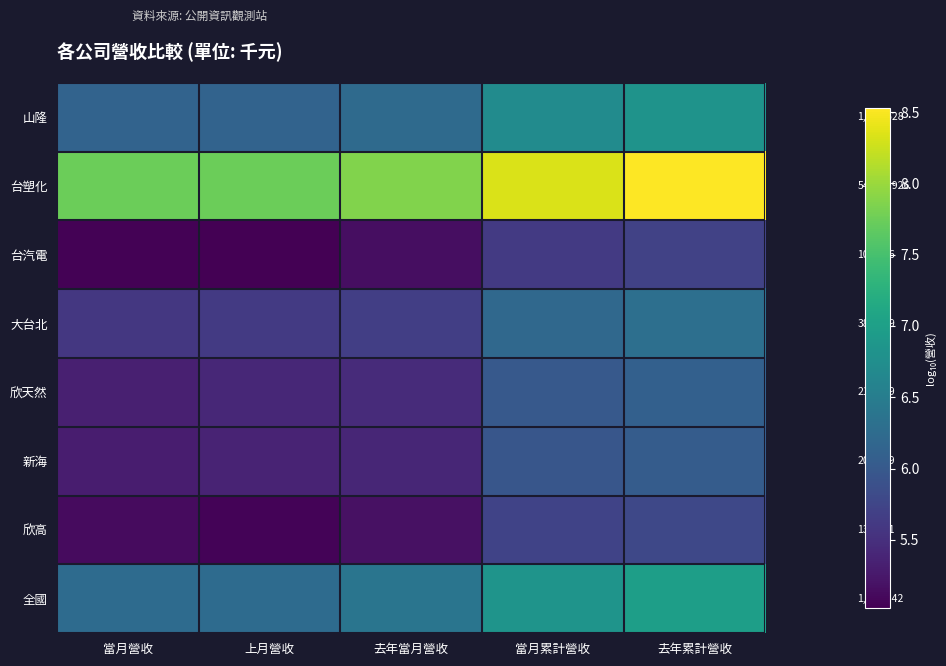

What is the average value of the 大台北 series?

5.9